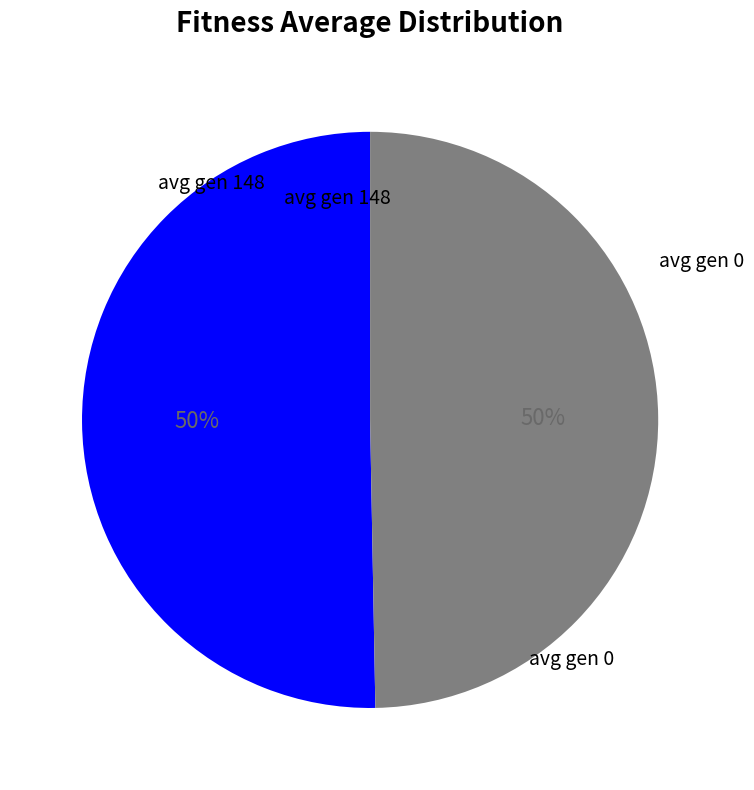

To the nearest percent, what is the average slice percentage?

50%